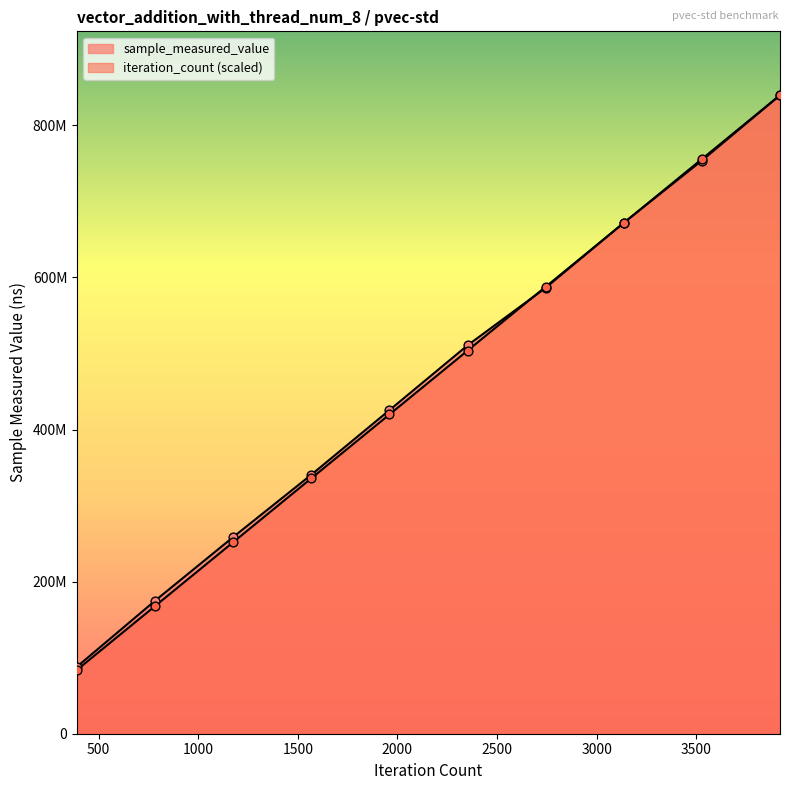

Is the value of sample_measured_value at 3136 greater than the value of iteration_count at 3528?

No